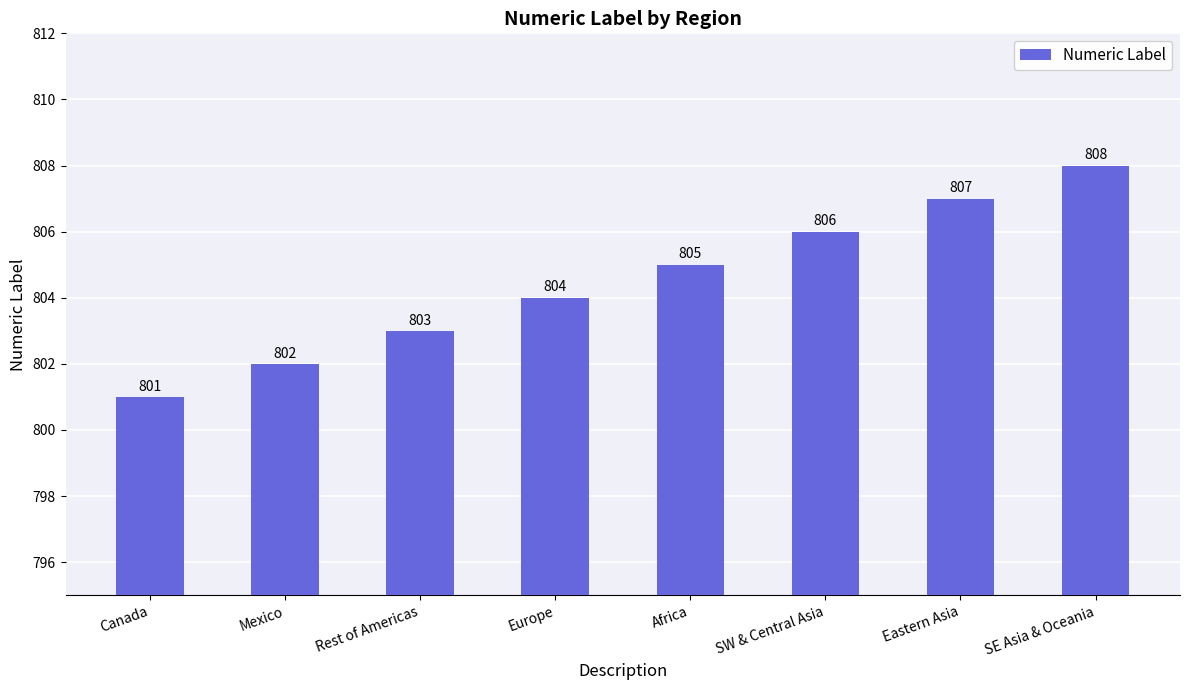

Which category has the lowest value across all series?

Canada